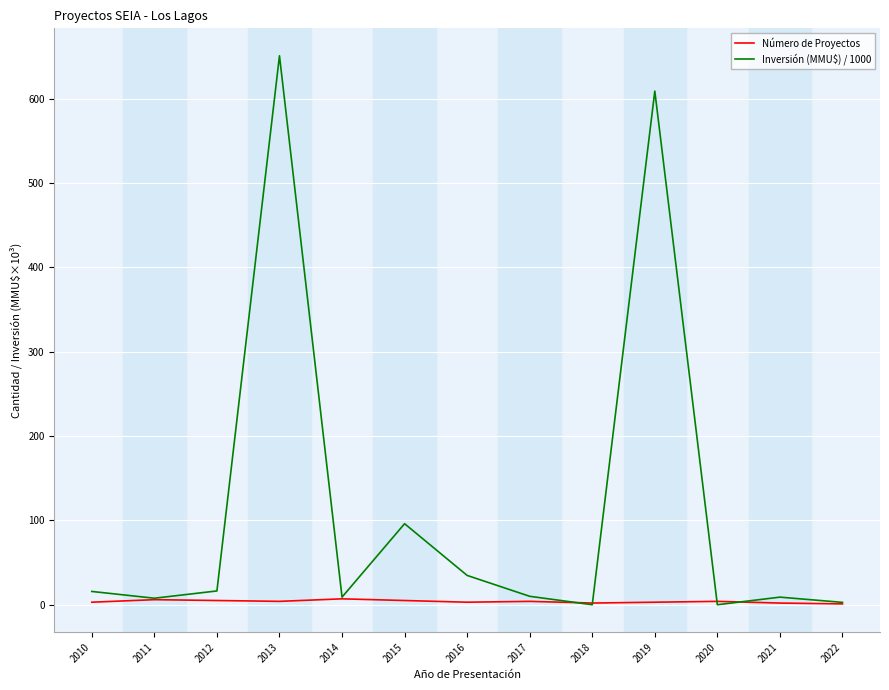

How many interior local valleys does the Inversión (MMU$) / 1000 series have?

4